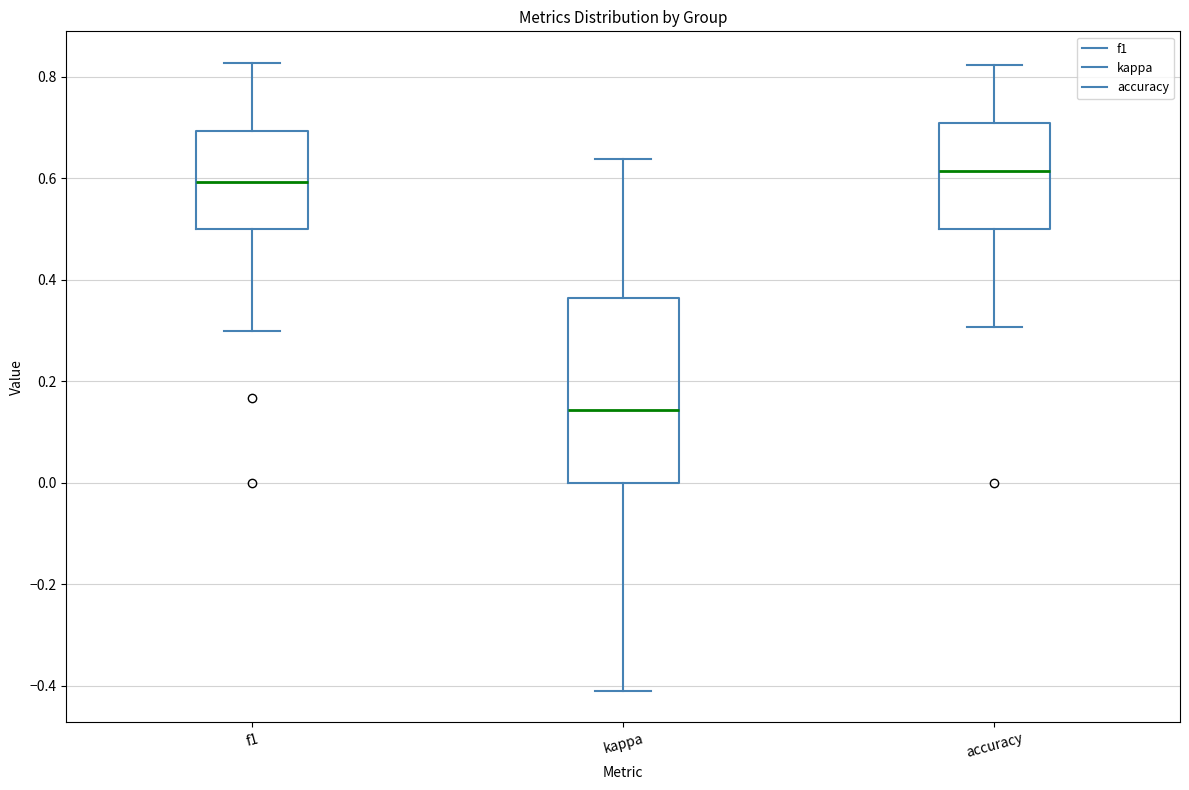

Reading left to right, read every box against the y-axis: the position of its median line, the range the box covers, and the ends of its whiskers. The values are not printed on the chart, so give them approximately, as read against the axis.

f1: median 0.60, box 0.50 to 0.70, whiskers 0.30 to 0.82
kappa: median 0.14, box 0.00 to 0.36, whiskers -0.40 to 0.64
accuracy: median 0.62, box 0.50 to 0.70, whiskers 0.30 to 0.82